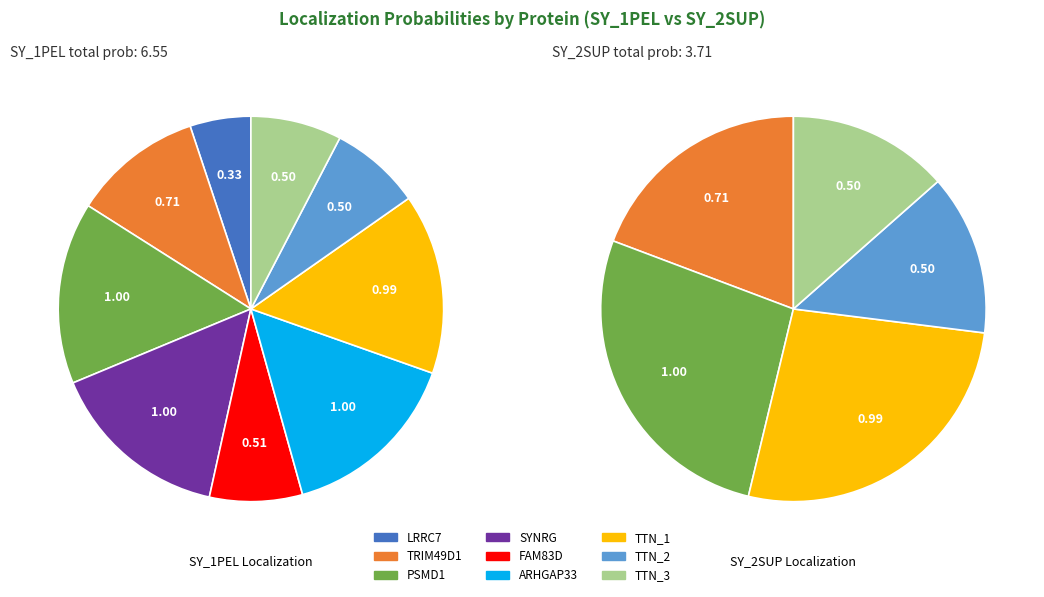

To the nearest percent, what is the difference between the TTN_2 and ARHGAP33 slice percentages?

8%